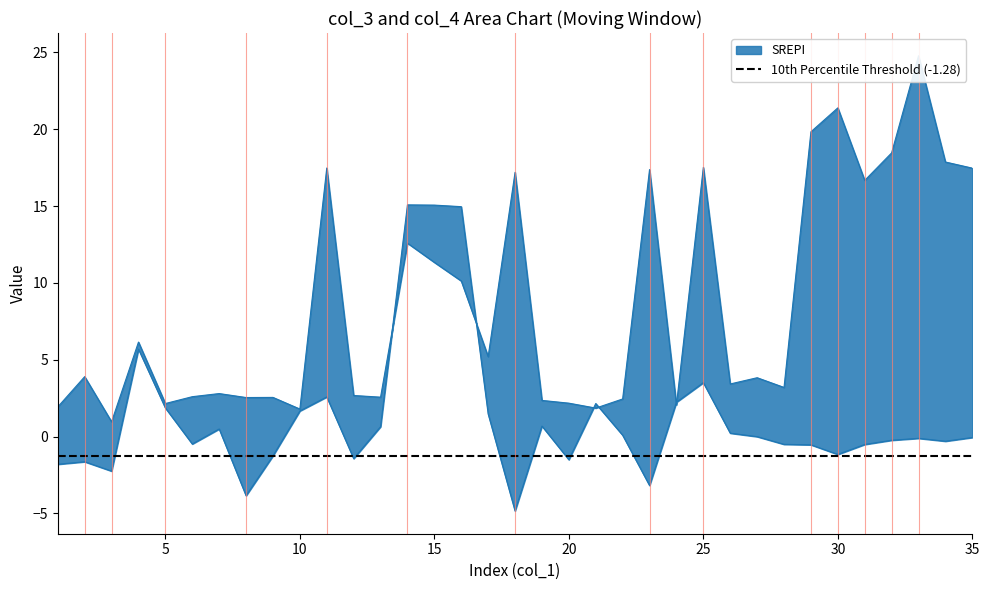

The col_3 series shows -0.5 at 29. True or false?

True